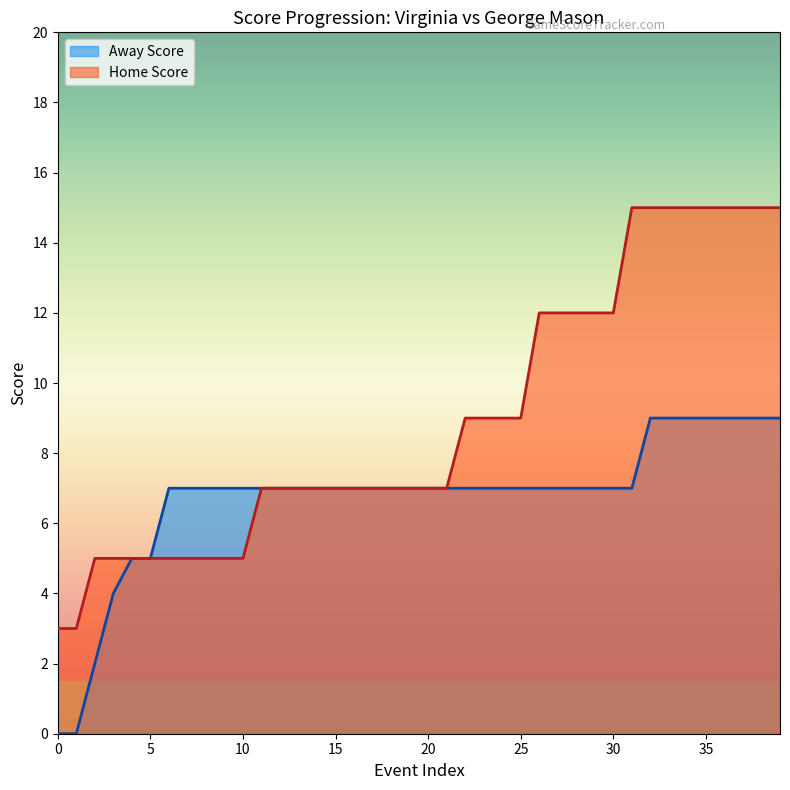

Which series has the widest spread of values?

Home Score